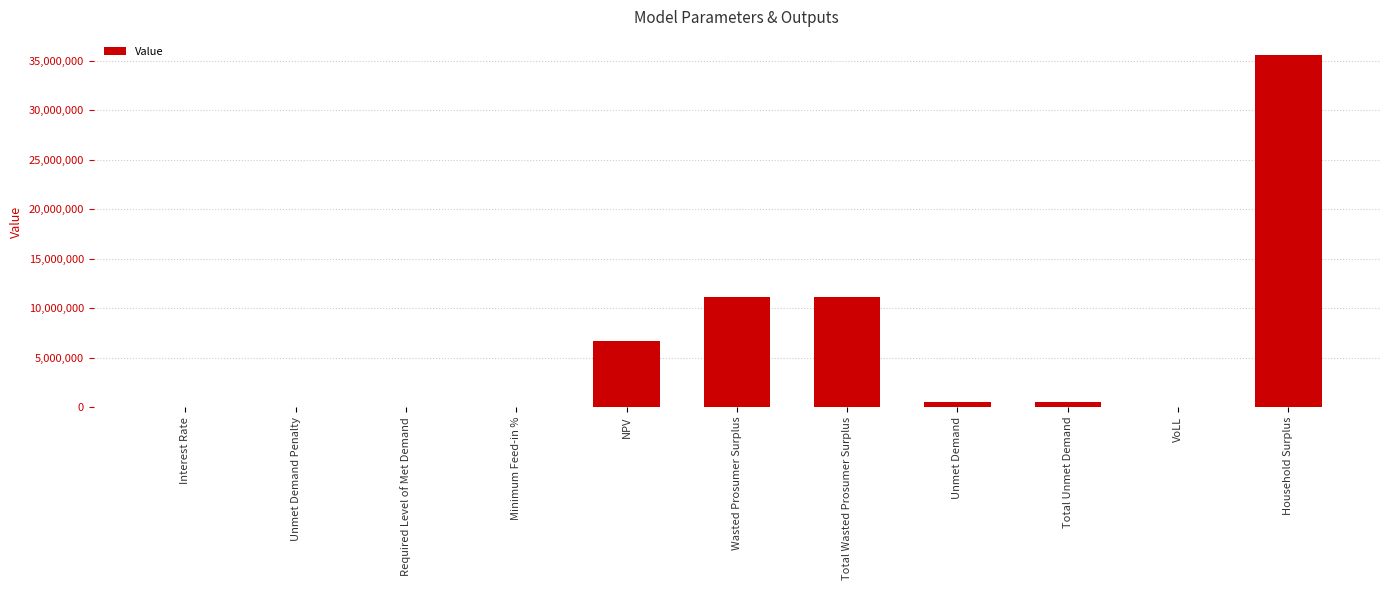

What is the sum of all values?

65616927.9